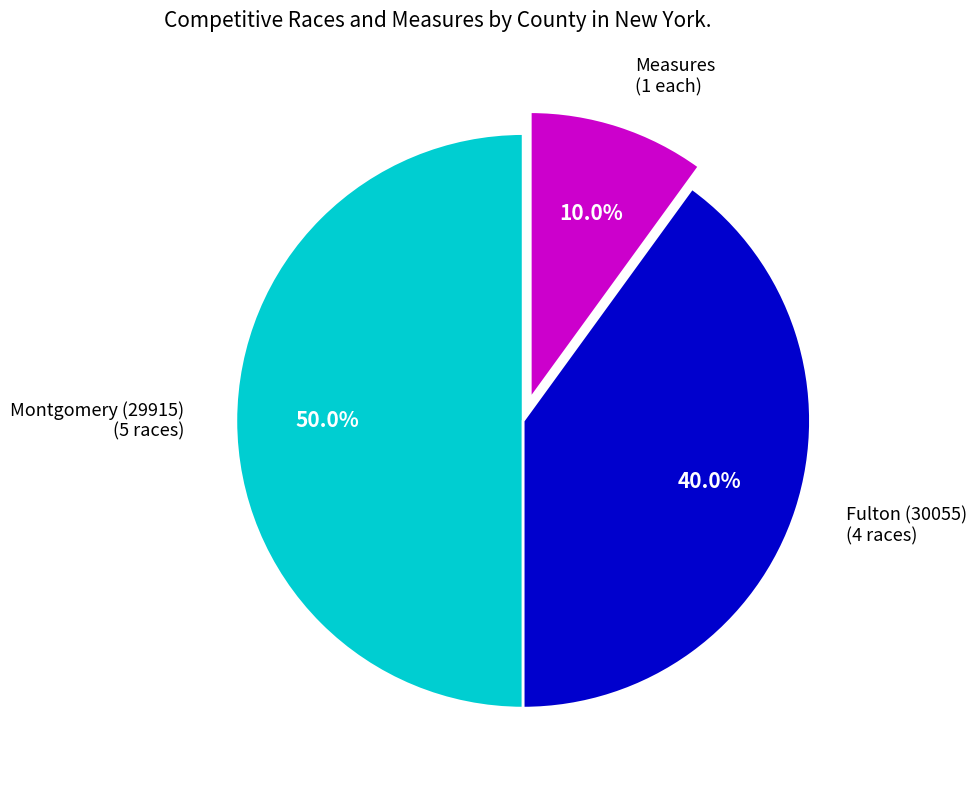

What percentage is NOT represented by Montgomery (29915) (5 races)?

50.0%